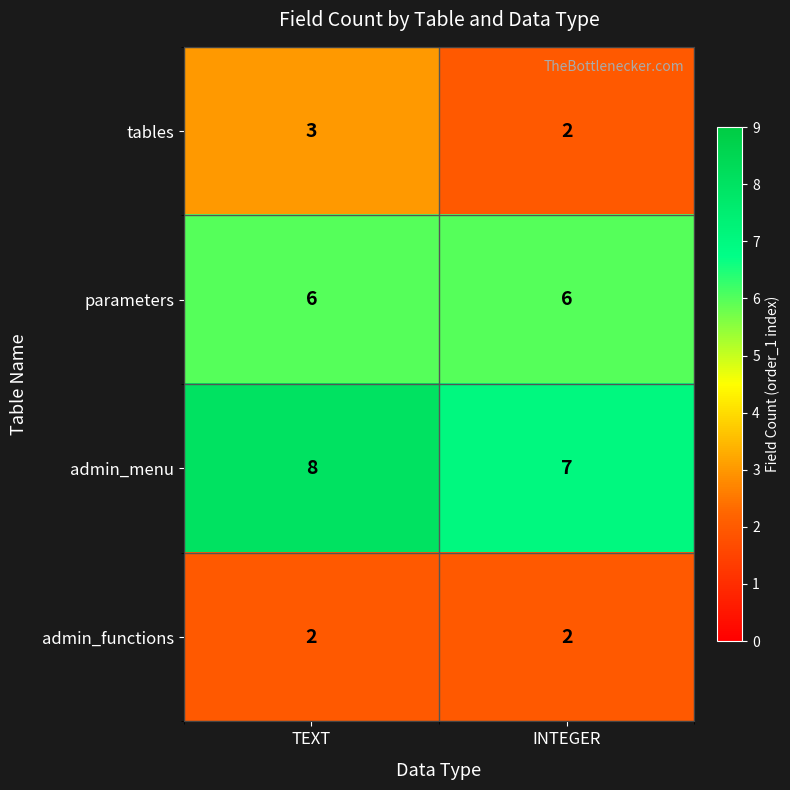

Reading left to right, extract all data points from this chart.

tables: TEXT=3	INTEGER=2
parameters: TEXT=6	INTEGER=6
admin_menu: TEXT=8	INTEGER=7
admin_functions: TEXT=2	INTEGER=2